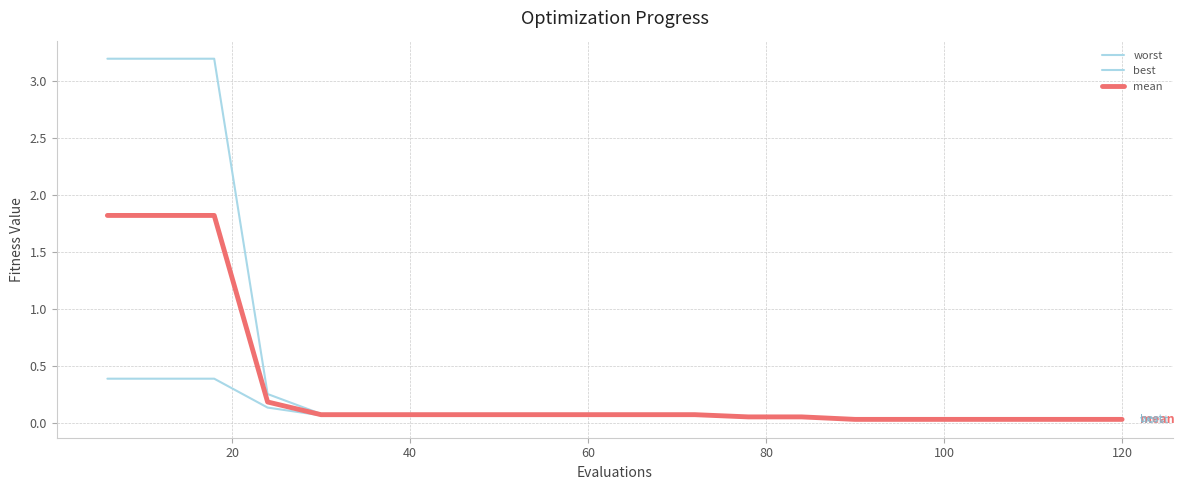

How many lines are shown in the chart?

3